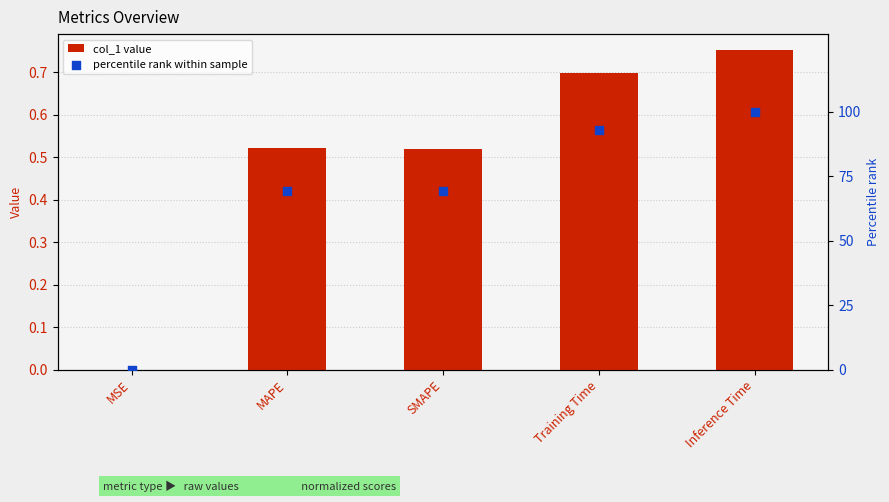

Which series has the largest Y range (max minus min)?

percentile rank within sample